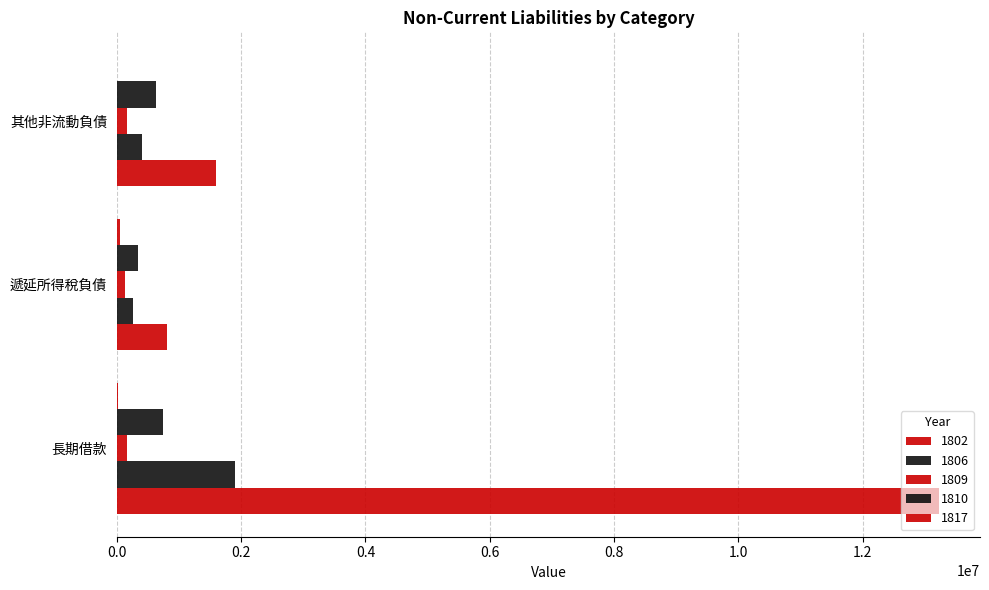

At how many categories does at least one series exceed 11097987?

1